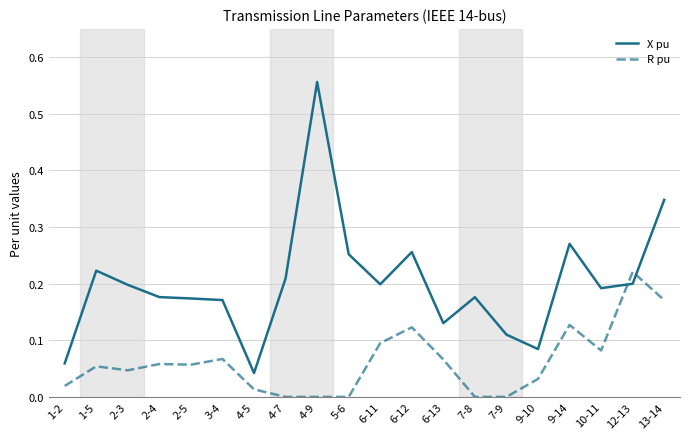

Which series ends up on top after the final intersection of R pu and X pu?

X pu